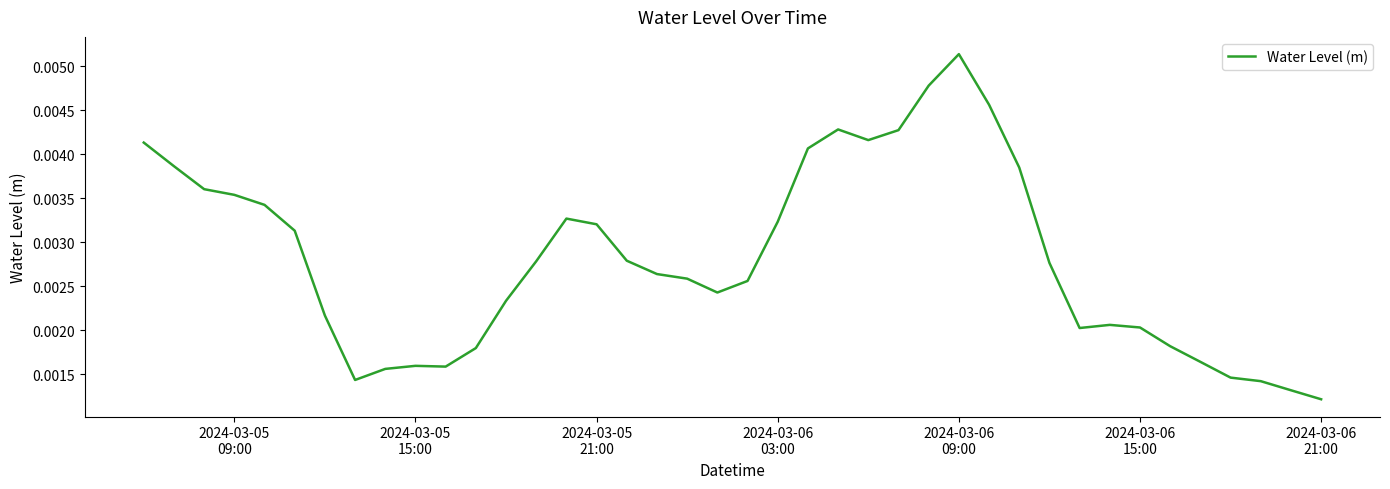

How many lines are shown in the chart?

1